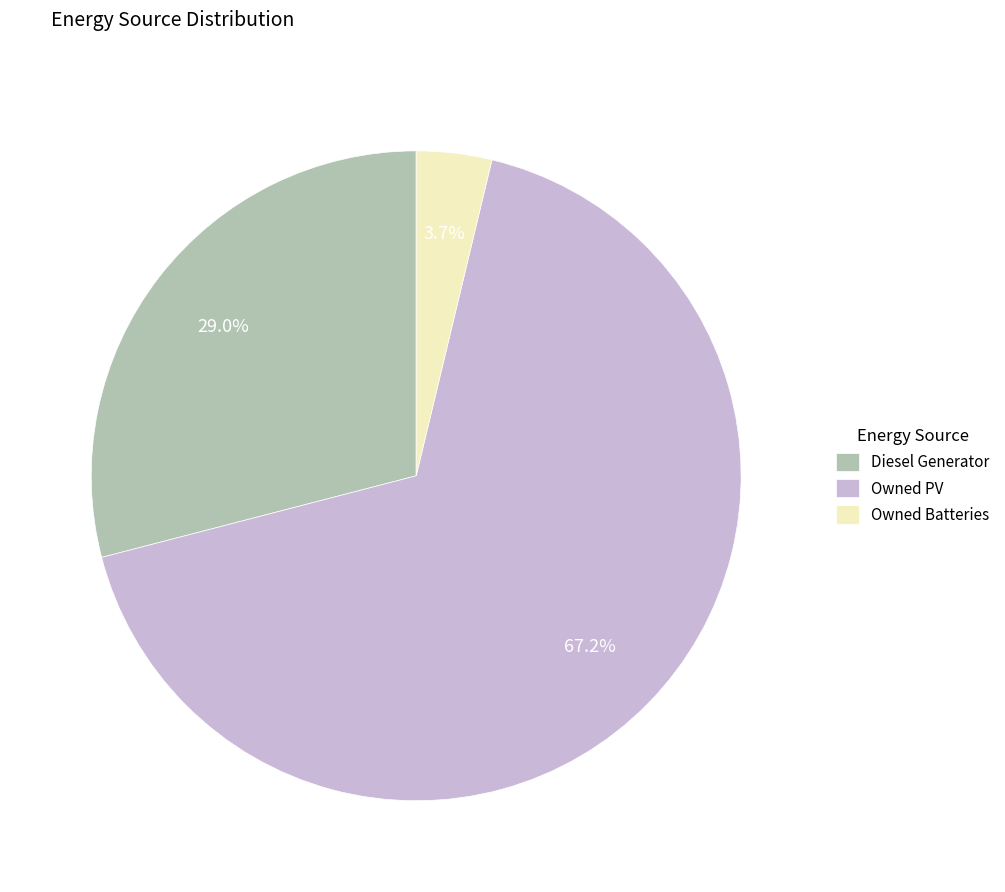

Rank the categories by value from lowest to highest.

Owned Batteries, Diesel Generator, Owned PV